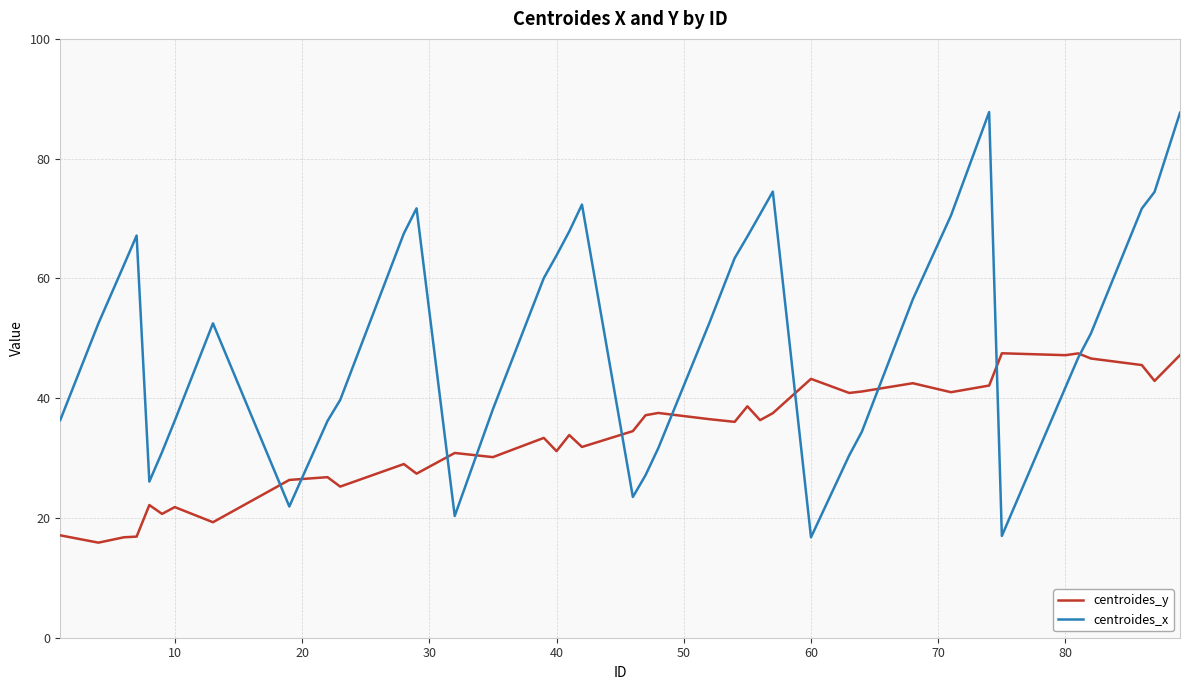

Rank the series by their maximum value, from lowest to highest.

centroides_y, centroides_x